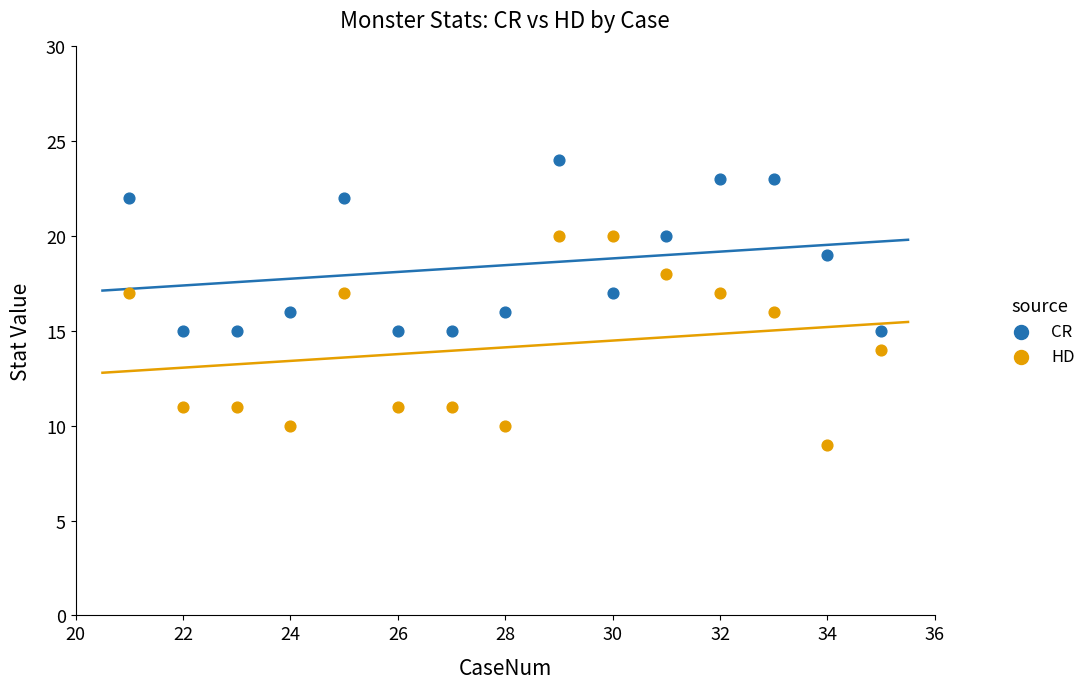

Which series reaches the minimum Y coordinate?

HD